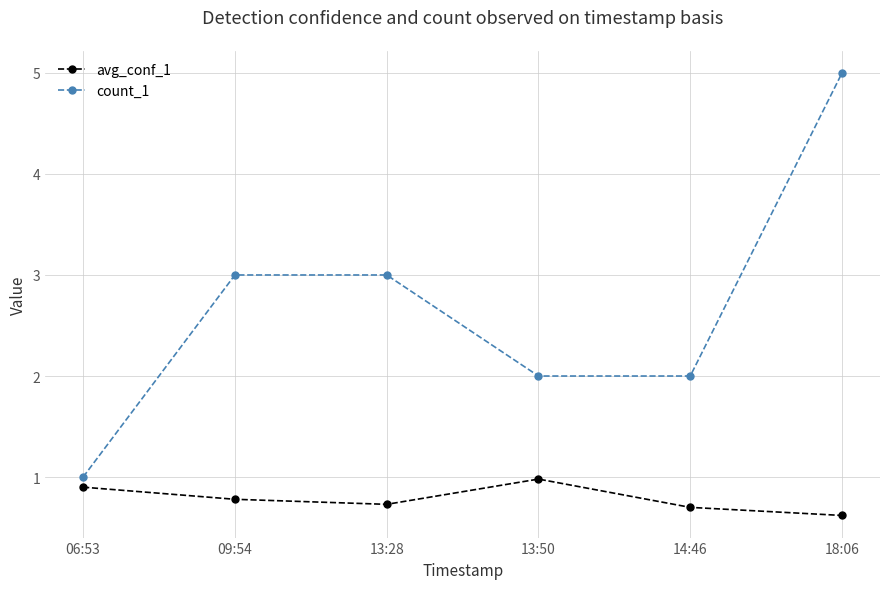

Does the chart display data point markers on the line(s)?

Yes